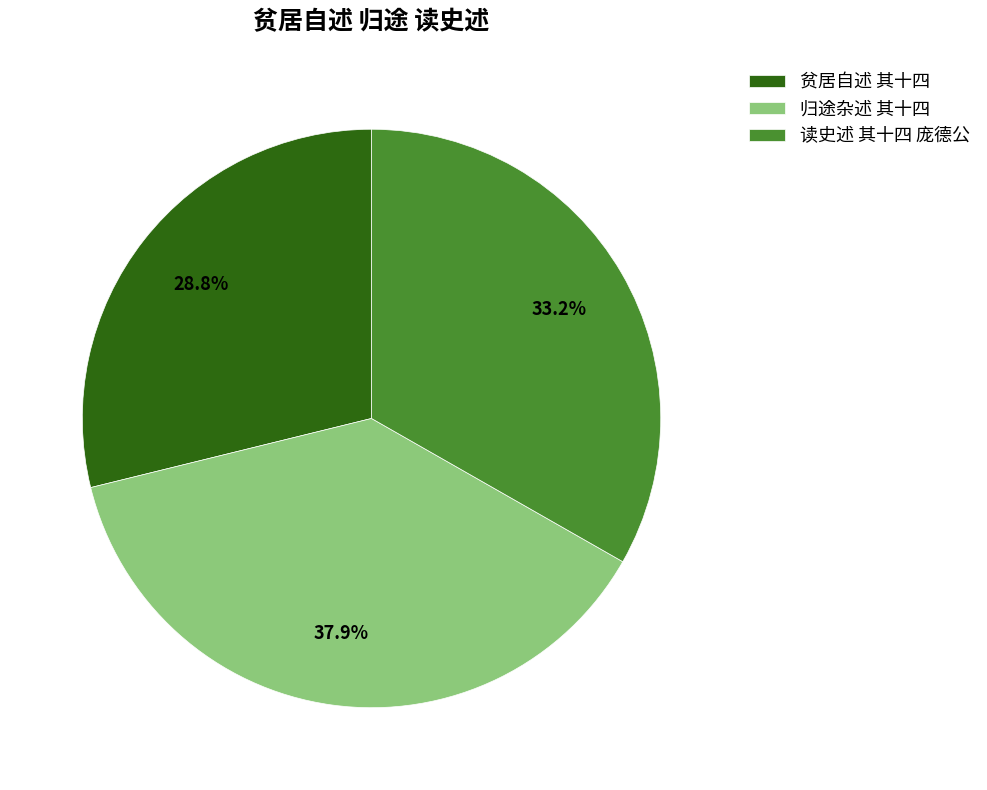

Count the number of slices in the pie.

3